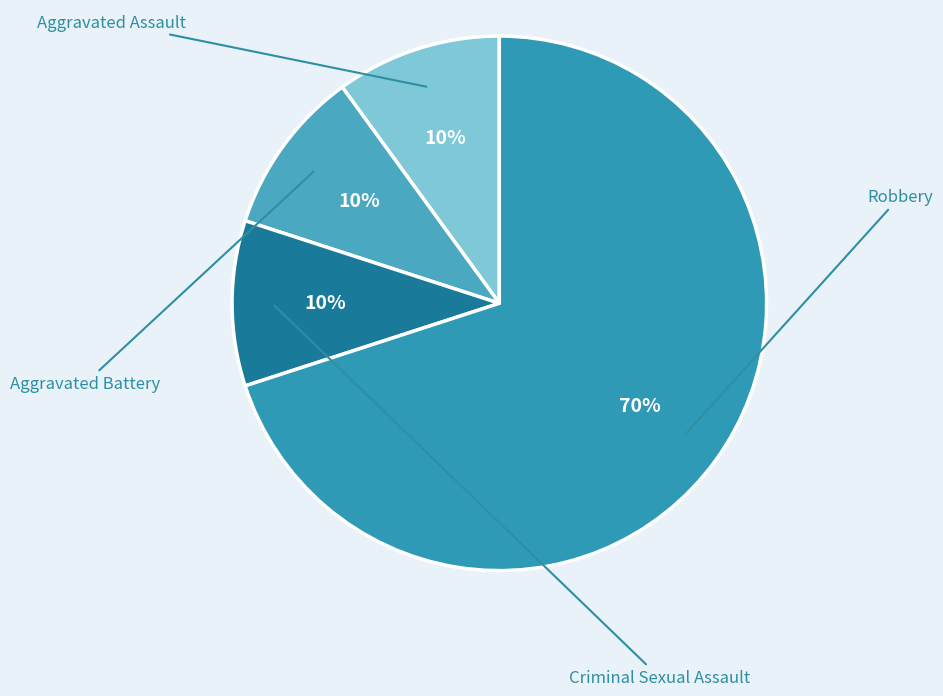

To the nearest percent, what percentage of the pie is Aggravated Assault?

10%